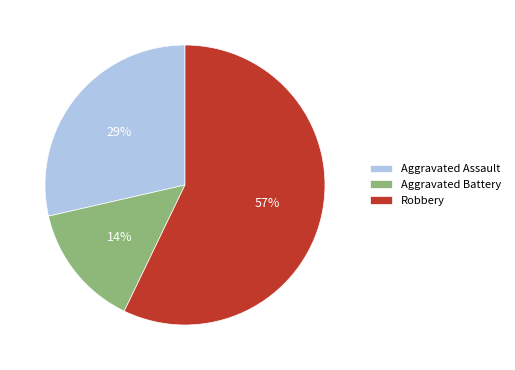

Which has a higher value, Aggravated Battery or Aggravated Assault?

Aggravated Assault